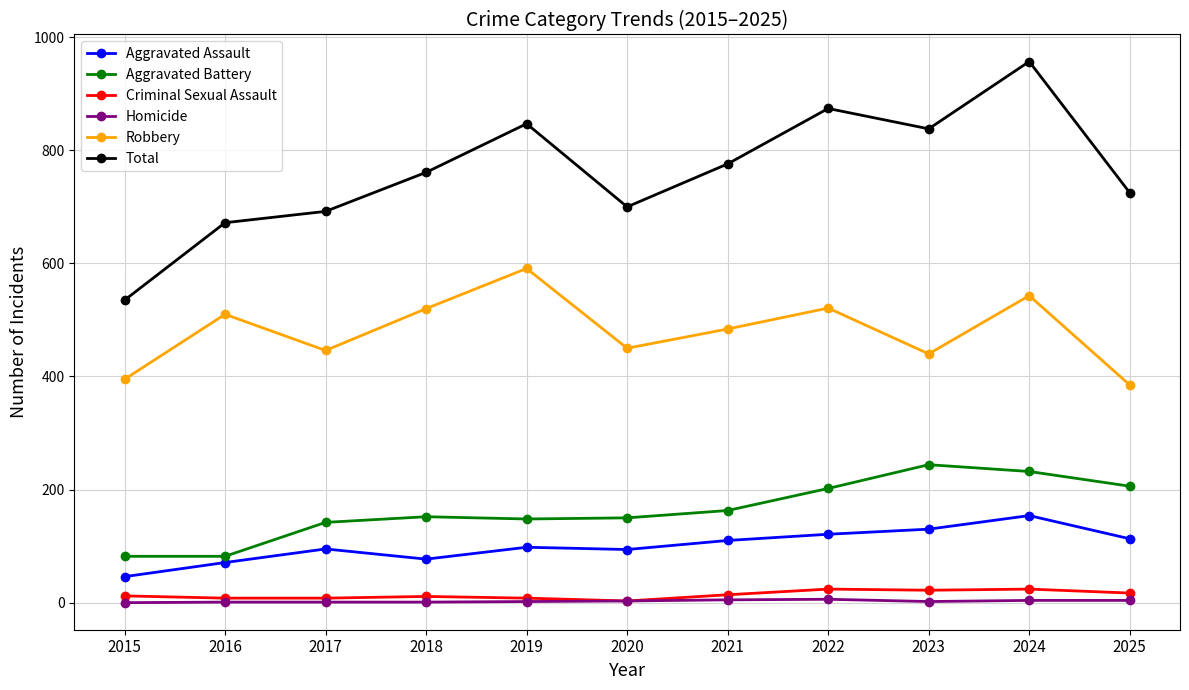

How many series are shown in this chart?

6